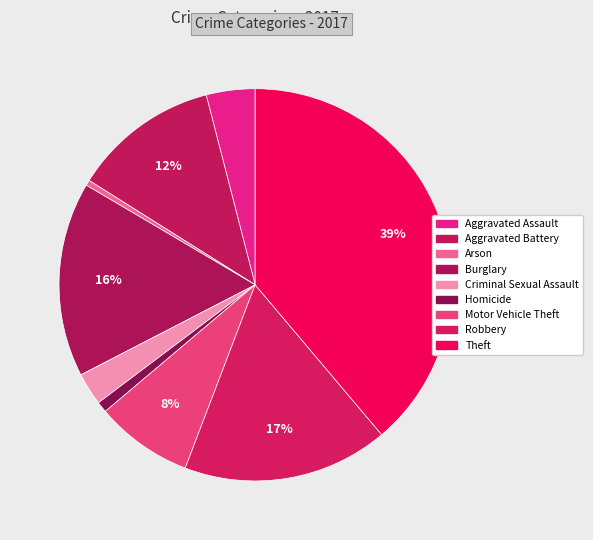

How many segments does this pie chart have?

9